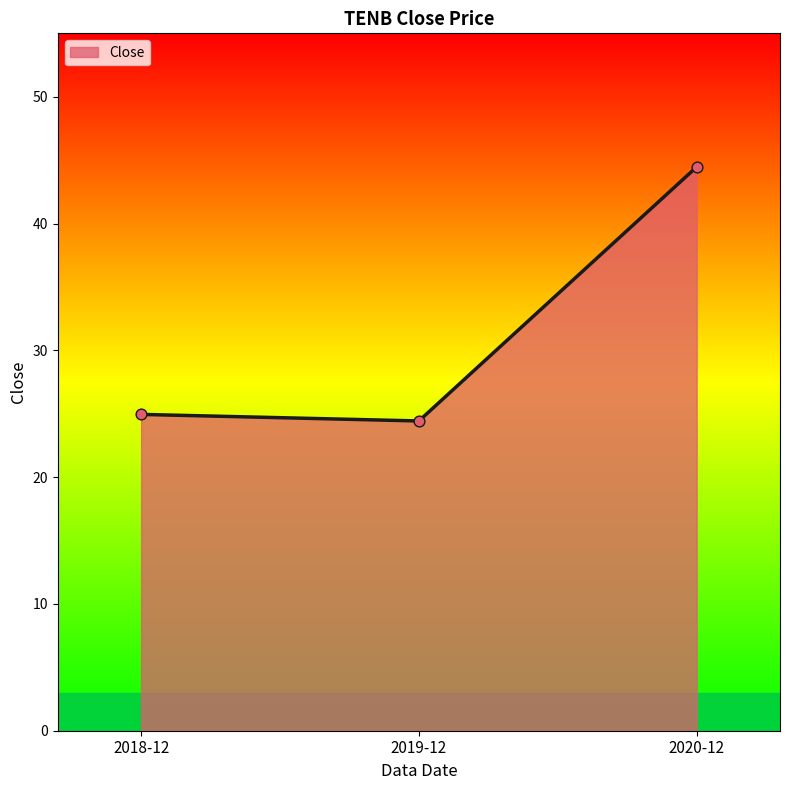

What is the ratio of the value at 2020-12 to the value at 2018-12?

1.8